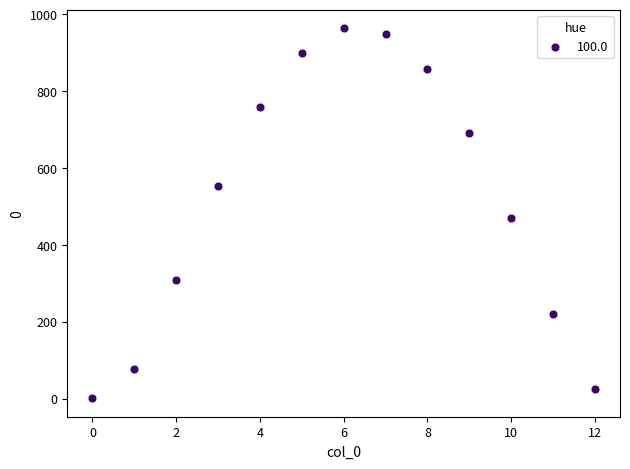

What Y value in the scatter plot is closest to 482?

470.1